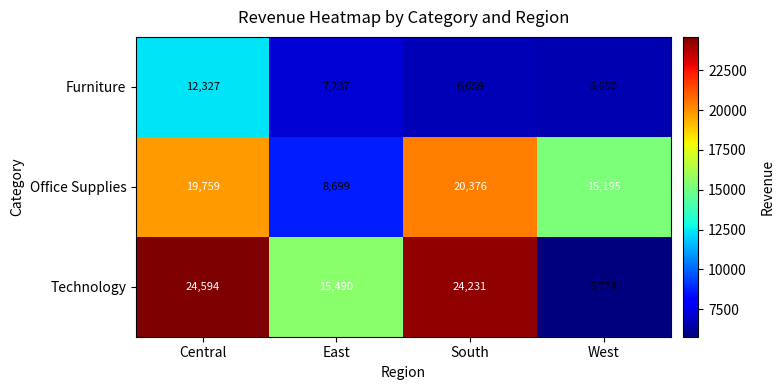

Between Central and West, which series saw the biggest shift?

Technology